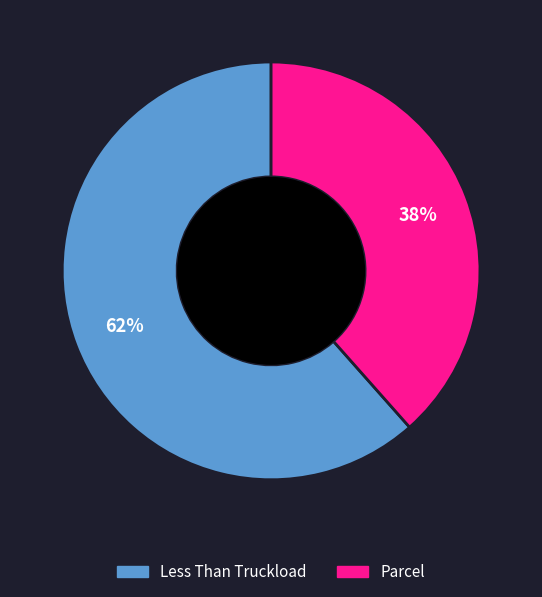

How many slices are in this pie chart?

2